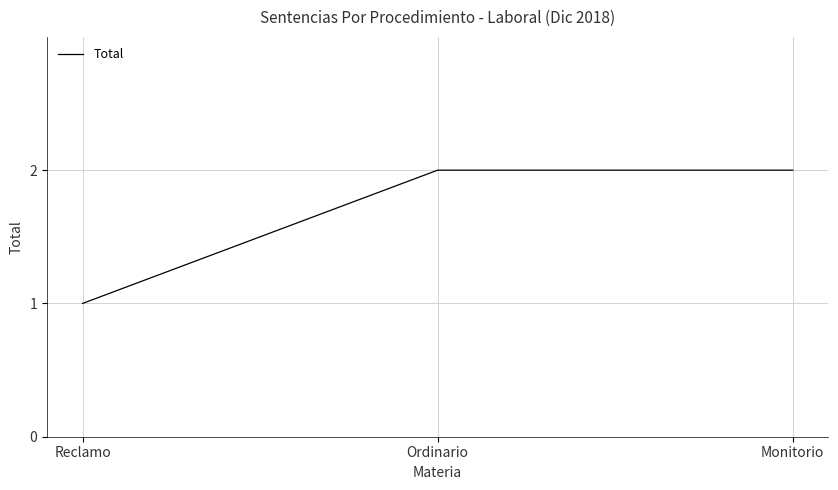

Which has a higher value, Ordinario or Reclamo?

Ordinario